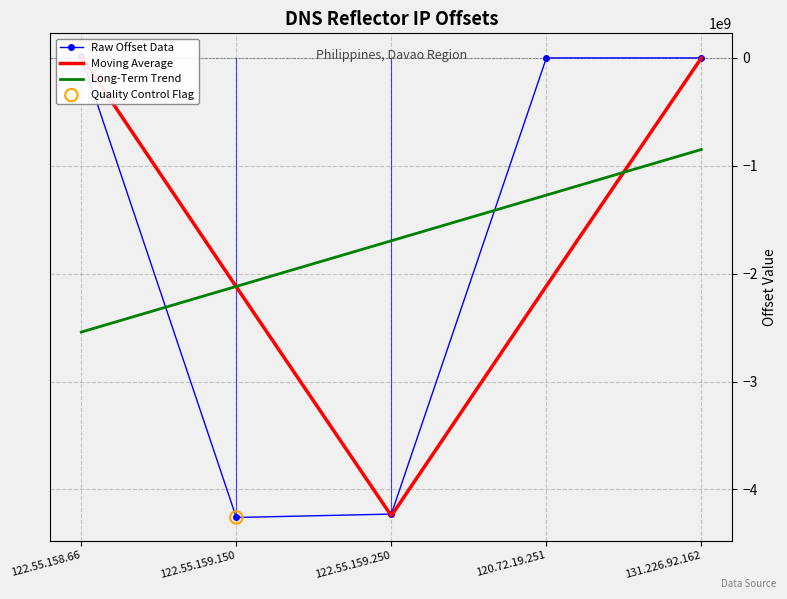

What are all the series names shown in the legend?

Raw Offset Data, Moving Average, Long-Term Trend